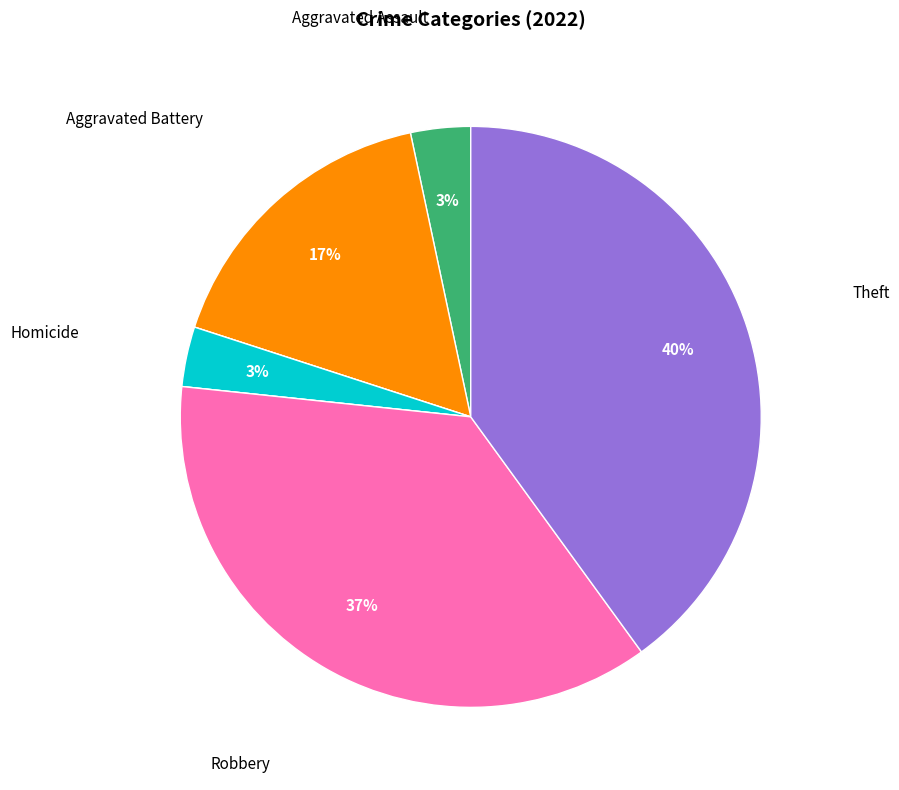

To the nearest percent, what is the average slice percentage?

14%